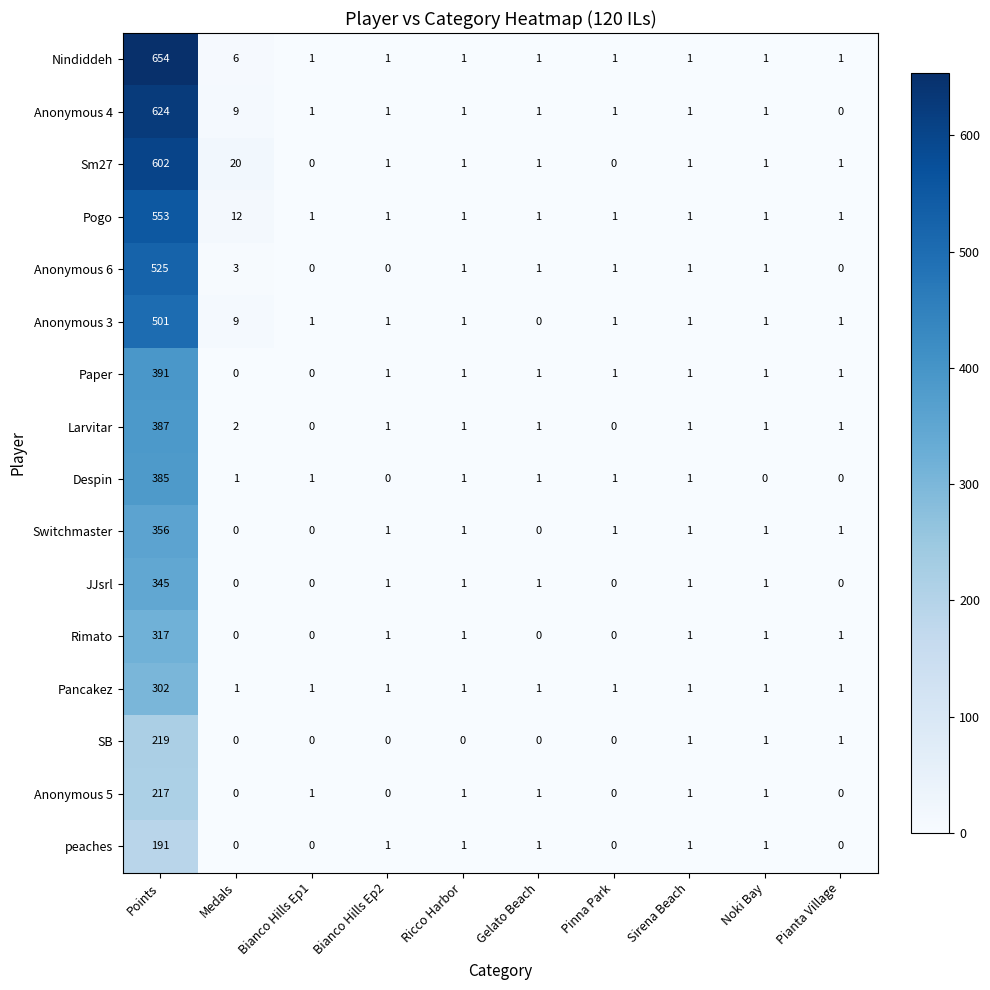

Which series changed the most between Points and Pinna Park?

Nindiddeh